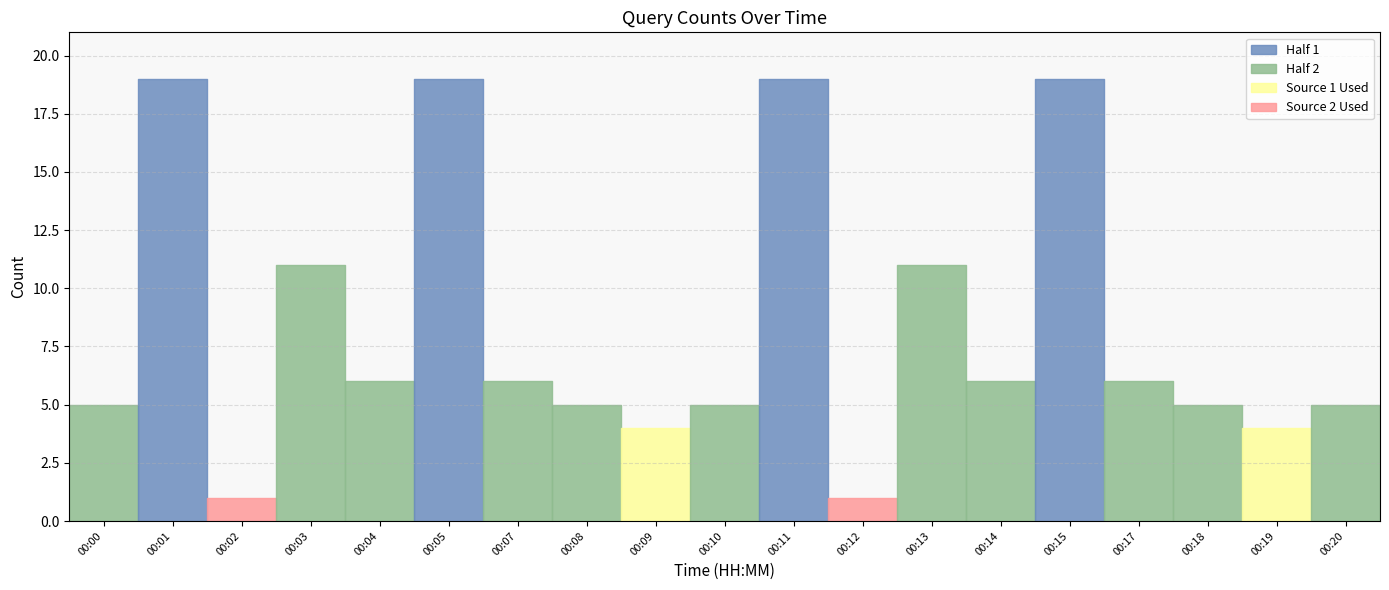

Approximately how many times larger is the value at 00:08 compared to 00:03?

0.5